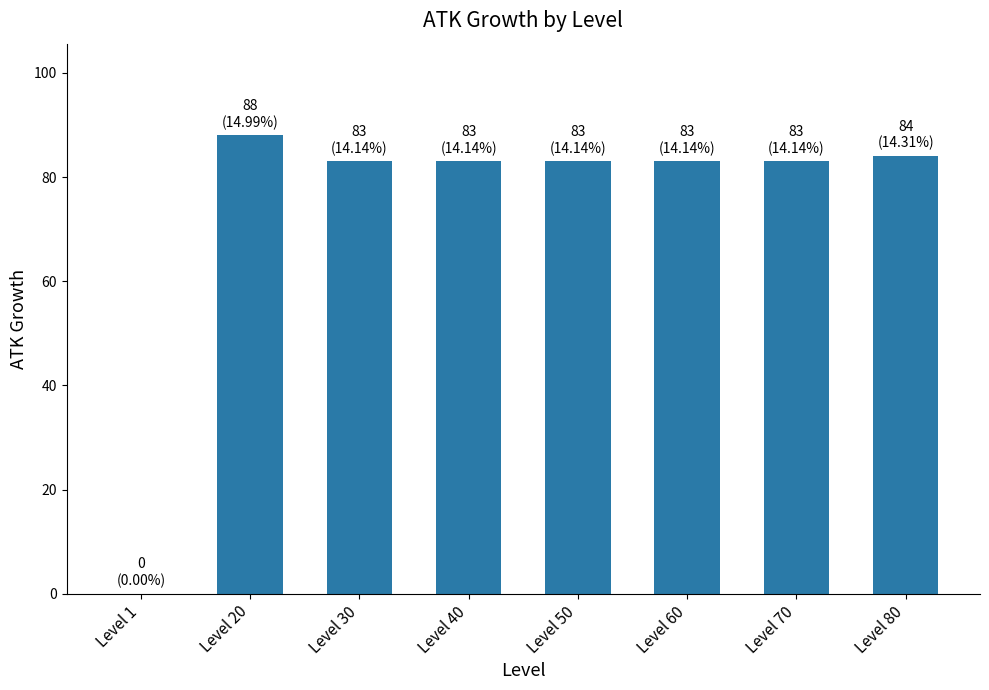

What is the approximate value at Level 50, to the nearest 5?

85